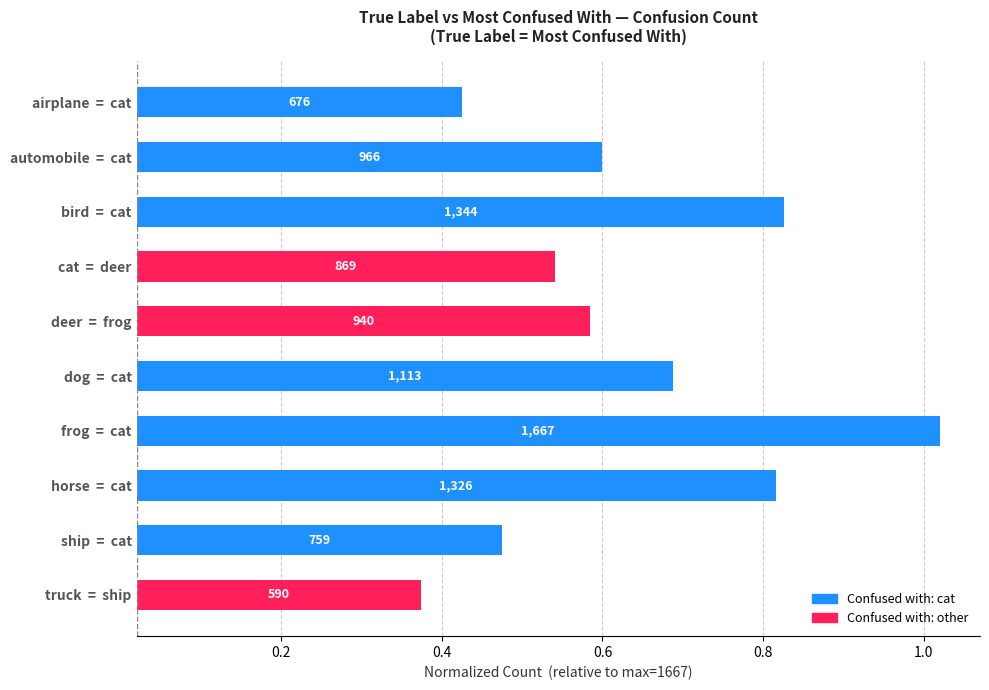

Is it true that the value at airplane = cat is 0.4?

True